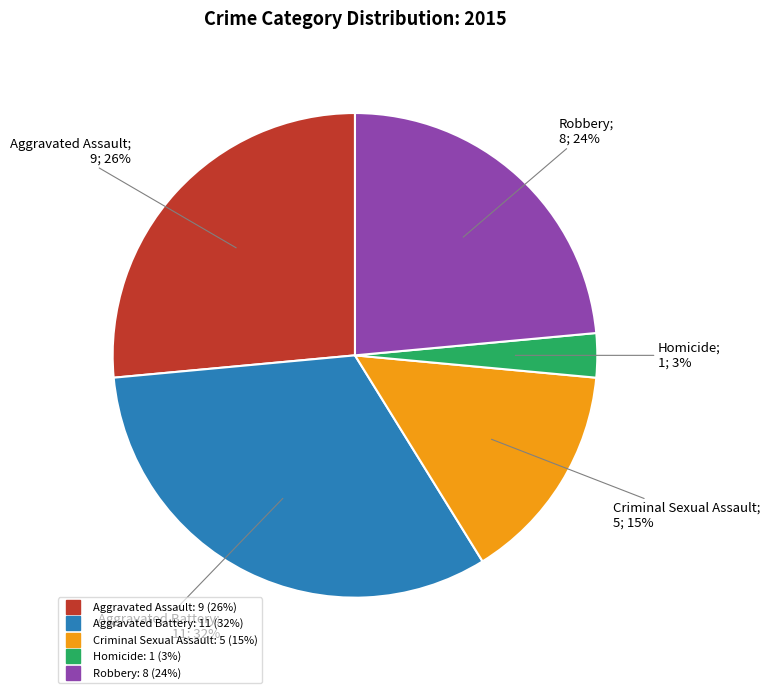

Combined, do Homicide and Criminal Sexual Assault account for over 50%?

No